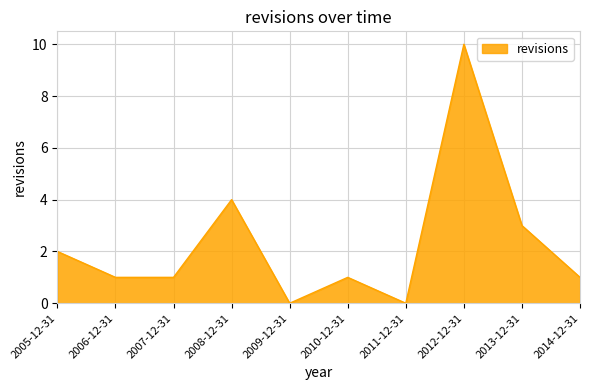

How many values are between 1 and 3?

6